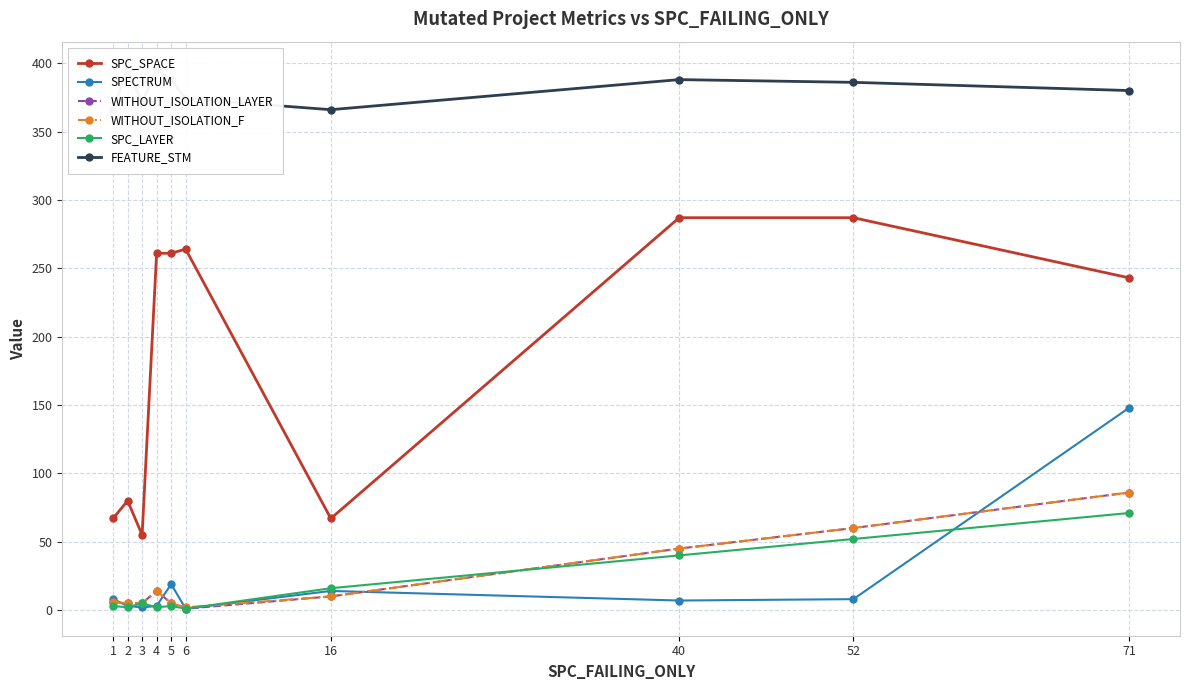

What is the total value across all series at 5?

681